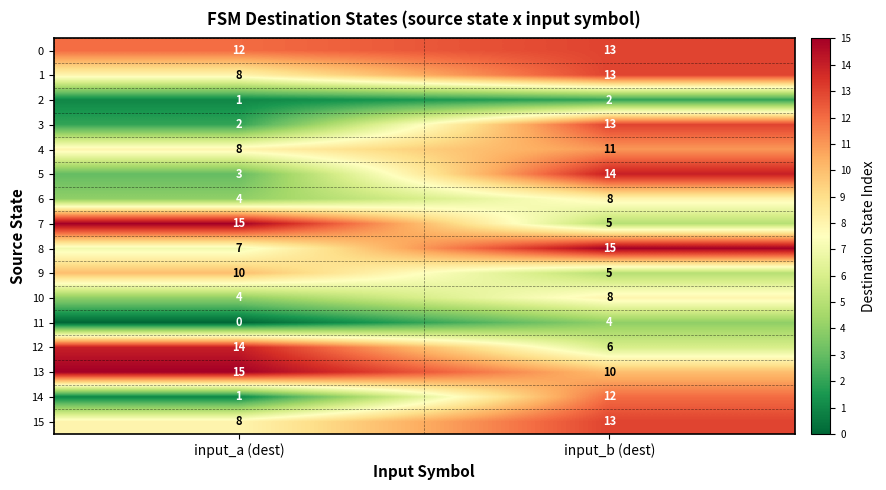

Which category has the lowest value in the 15 series?

input_a (dest)